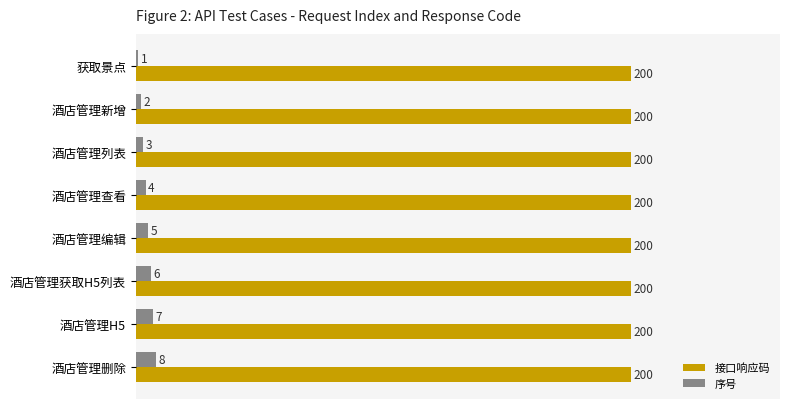

Which series changed the most between 酒店管理列表 and 酒店管理编辑?

序号